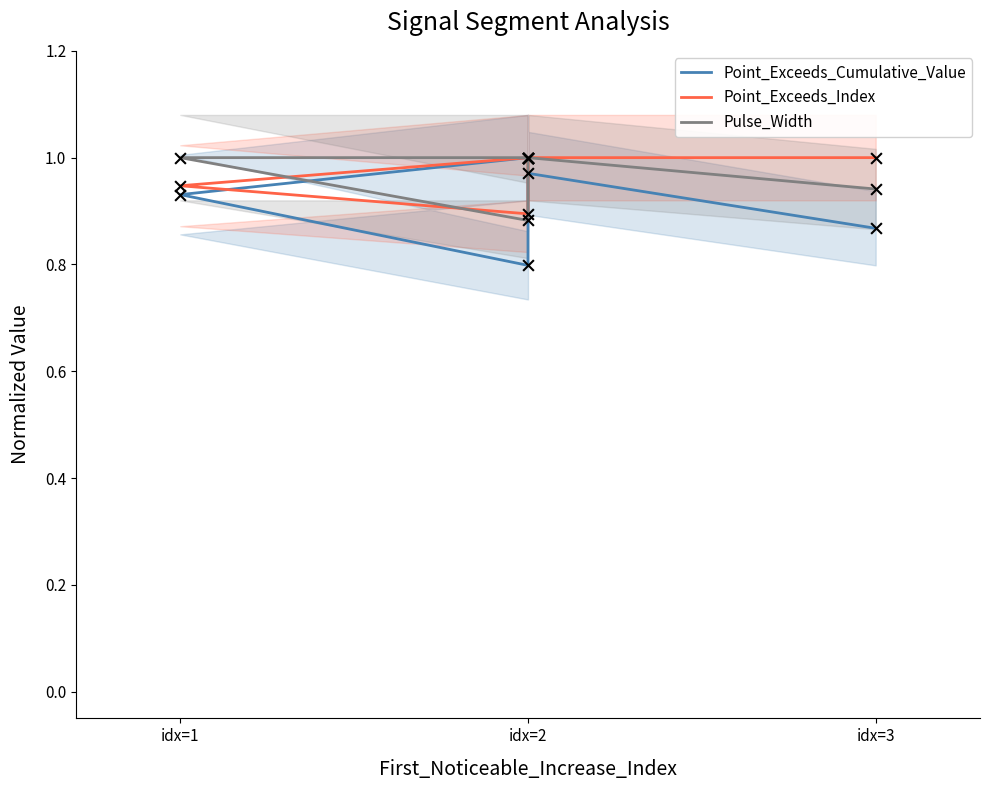

At which category is the sum across all series the highest?

idx=2